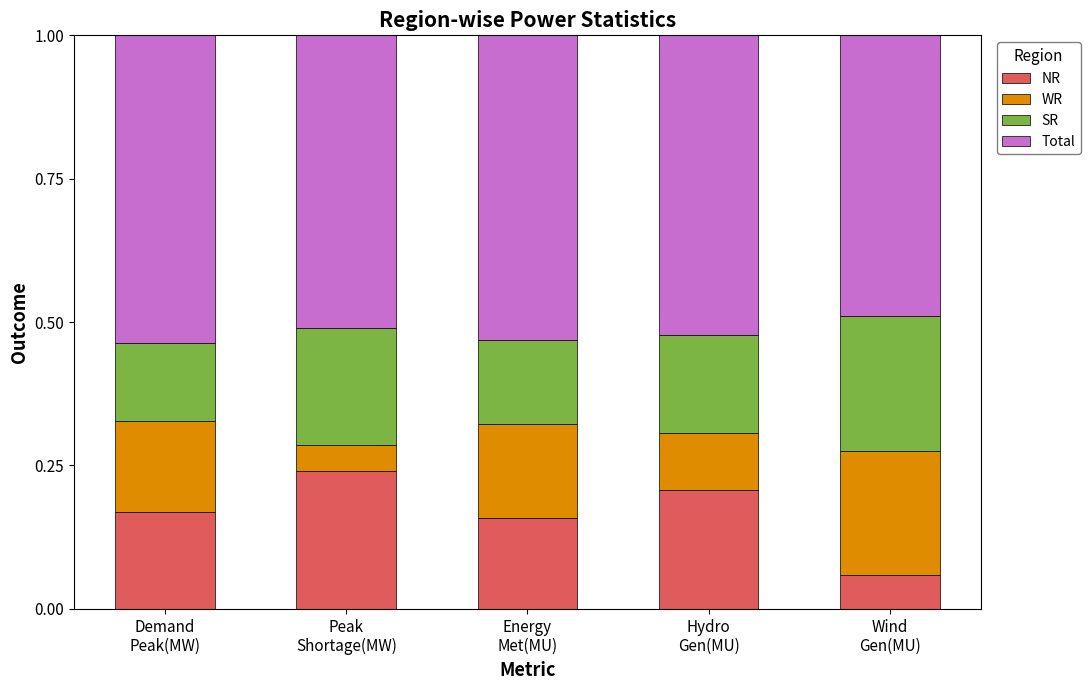

What is the sum of all NR values?

0.8